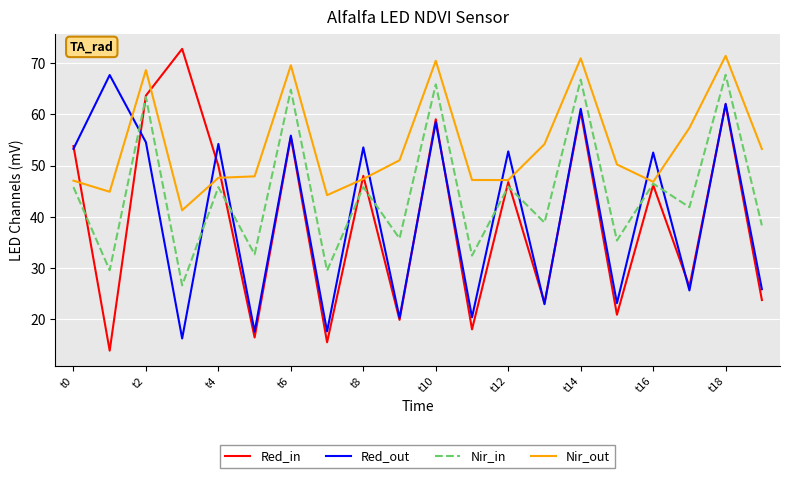

Count the number of categories in the chart.

20